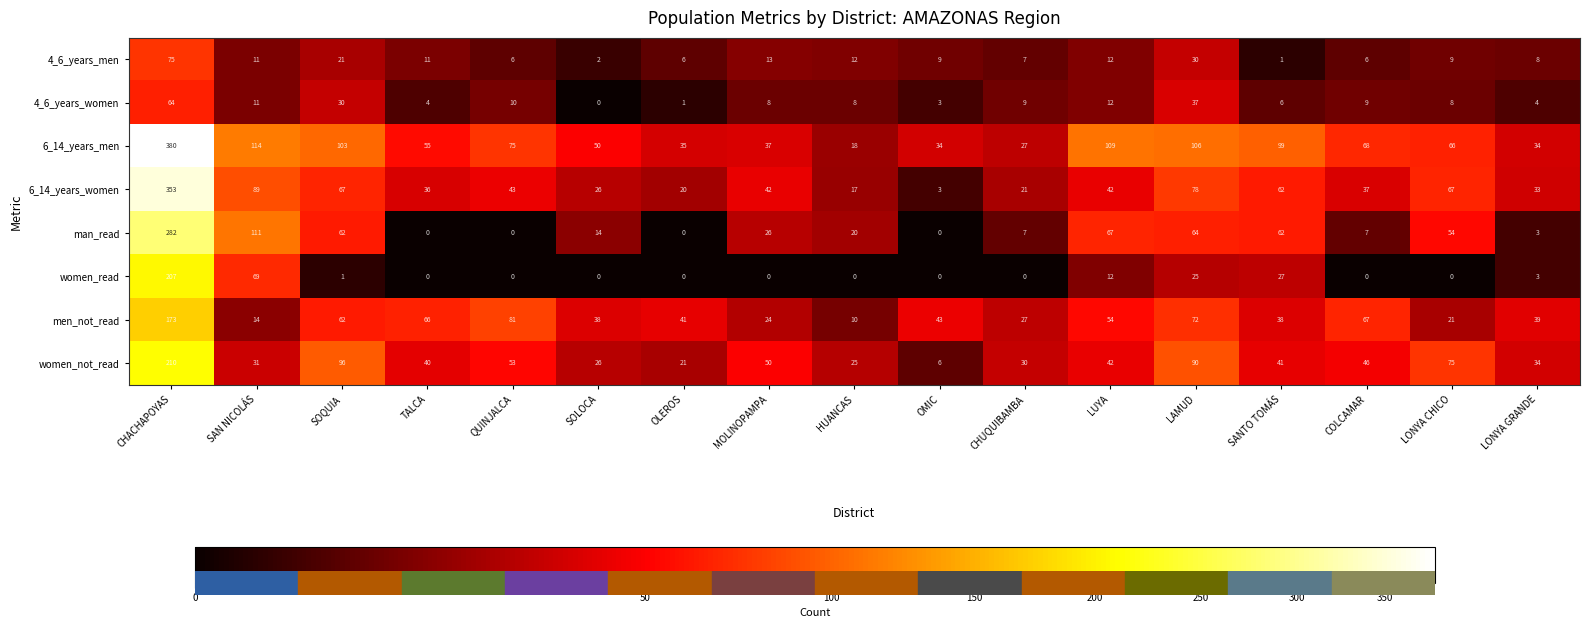

At COLCAMAR, list the series in order from smallest to largest.

women_read, 4_6_years_men, man_read, 4_6_years_women, 6_14_years_women, women_not_read, men_not_read, 6_14_years_men